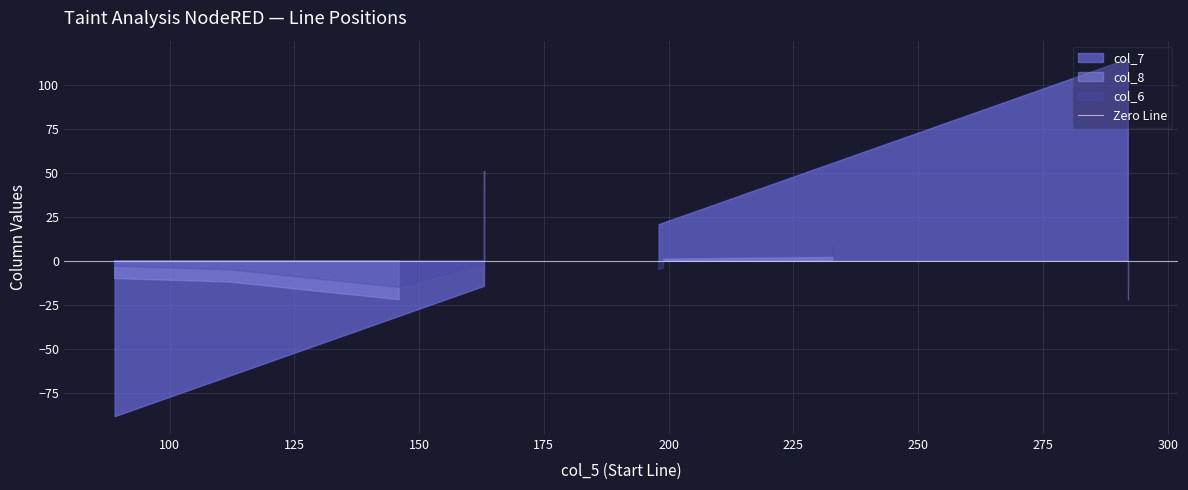

Is it true that col_6 equals 13 at 89?

False